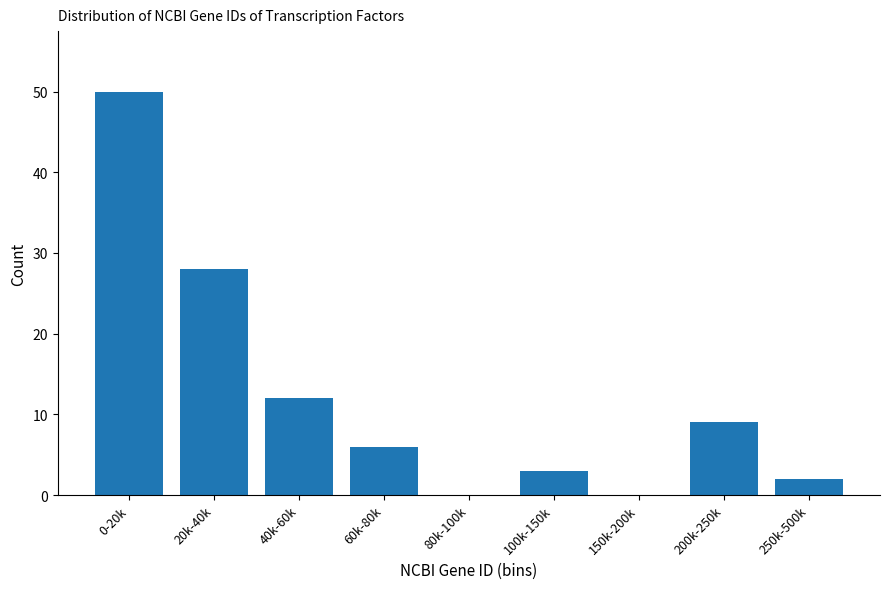

Reading right to left, what are all the values shown in this chart?

250k-500k=2	200k-250k=9	150k-200k=0	100k-150k=3	80k-100k=0	60k-80k=6	40k-60k=12	20k-40k=28	0-20k=50